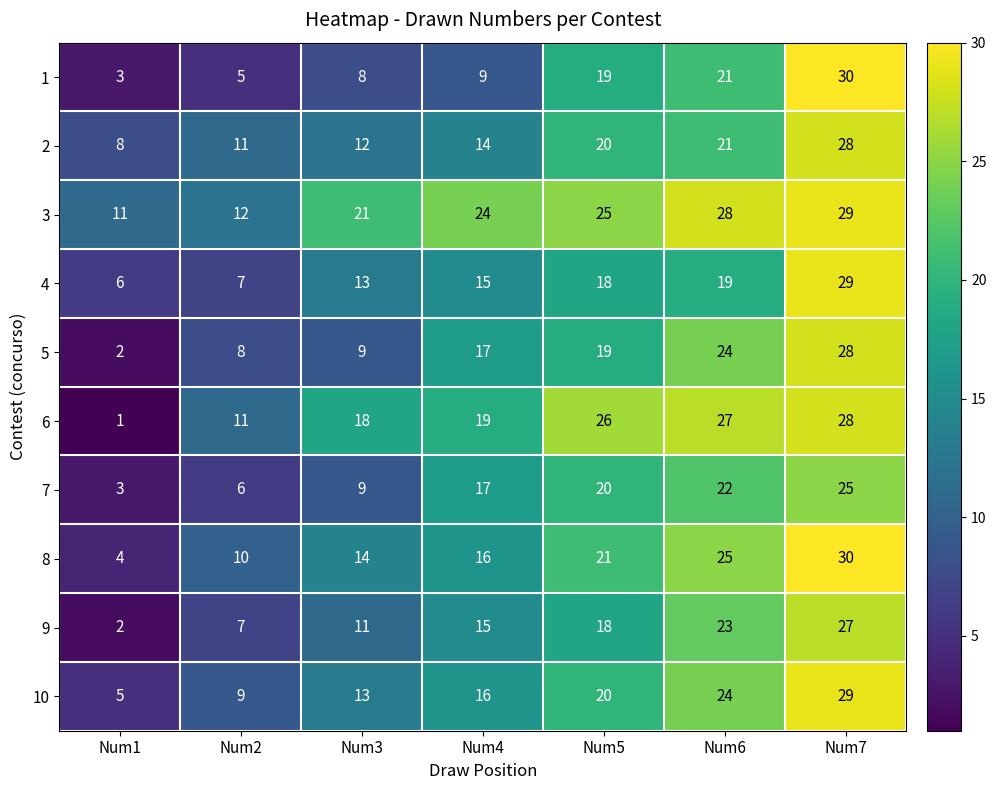

What is the spread (max minus min) of values at Num7?

5